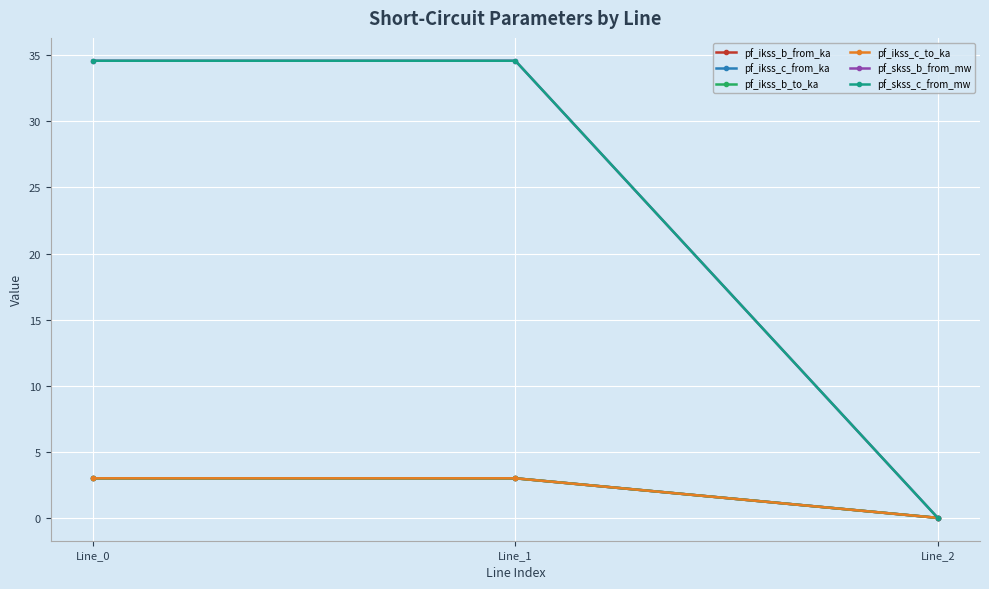

Reading right to left, transcribe all the data shown in this chart.

pf_ikss_b_from_ka: 0.0	3.0	3.0
pf_ikss_c_from_ka: 0.0	3.0	3.0
pf_ikss_b_to_ka: 0.0	3.0	3.0
pf_ikss_c_to_ka: 0.0	3.0	3.0
pf_skss_b_from_mw: 0.0	34.6	34.6
pf_skss_c_from_mw: 0.0	34.6	34.6